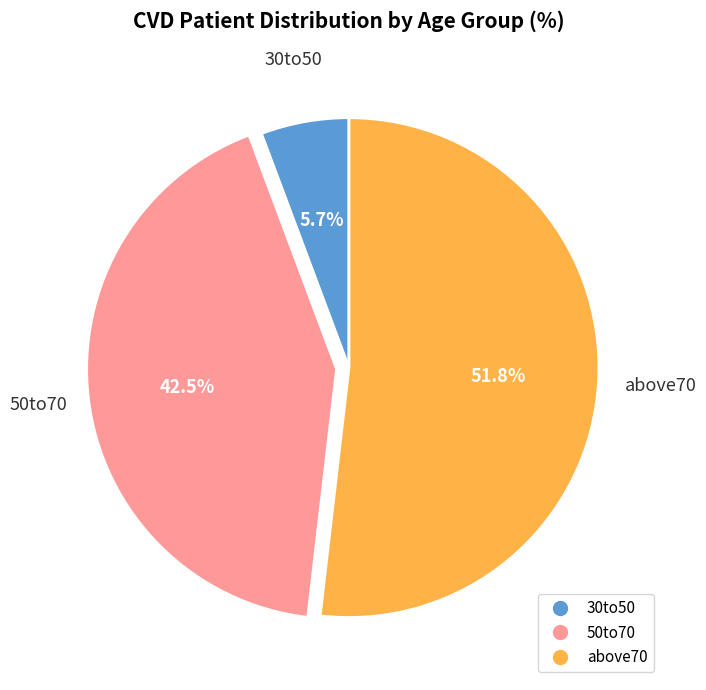

To the nearest percent, what is the average slice percentage?

33%